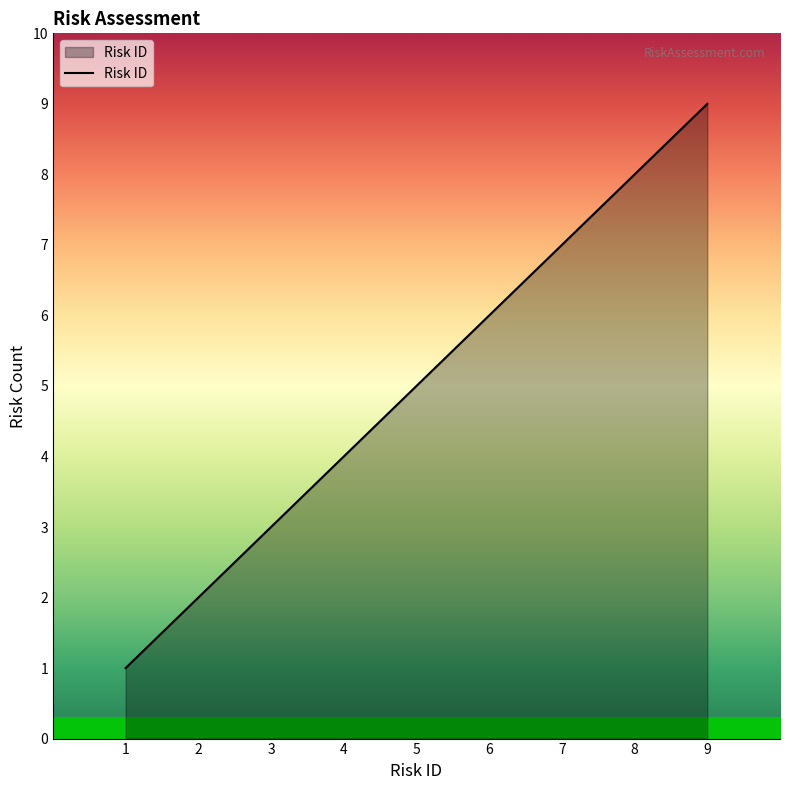

What is the greatest value displayed?

9